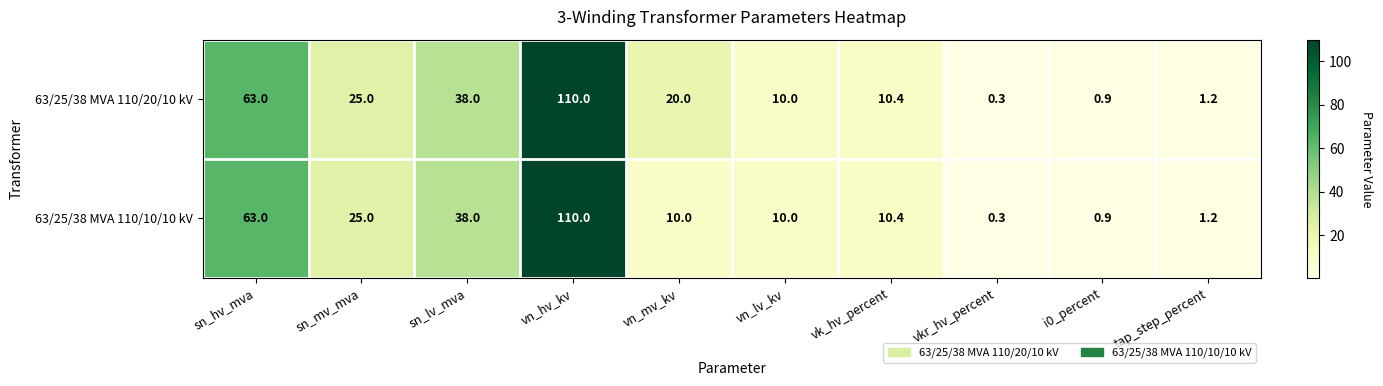

Count the number of data series in this chart.

2